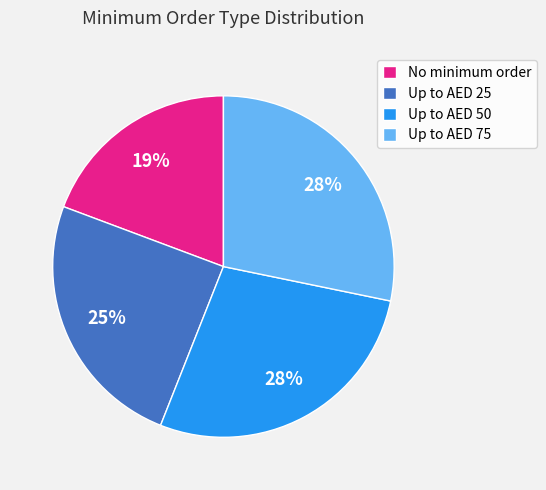

To the nearest percent, what is the average slice percentage?

25%